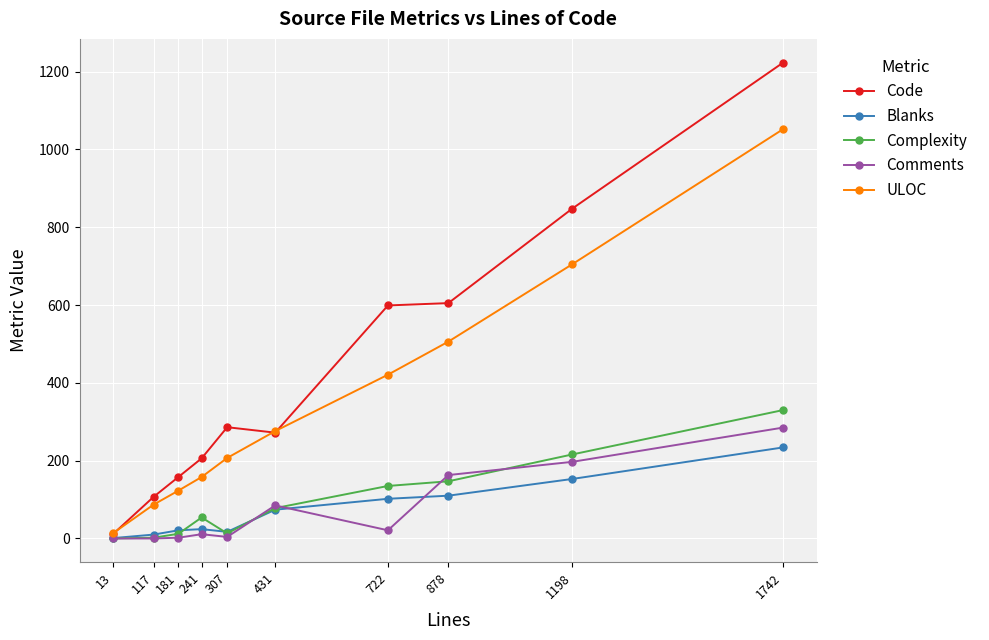

What are all the series names shown in the legend?

Code, Blanks, Complexity, Comments, ULOC